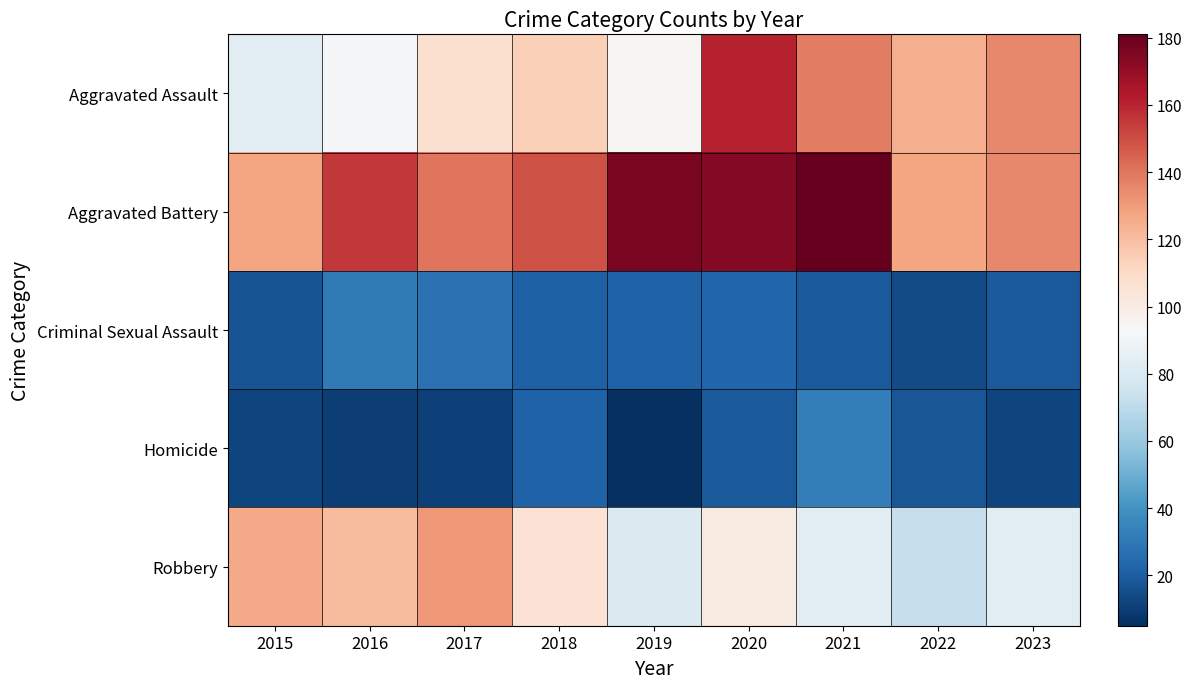

What is the spread (max minus min) of values at 2019?

171